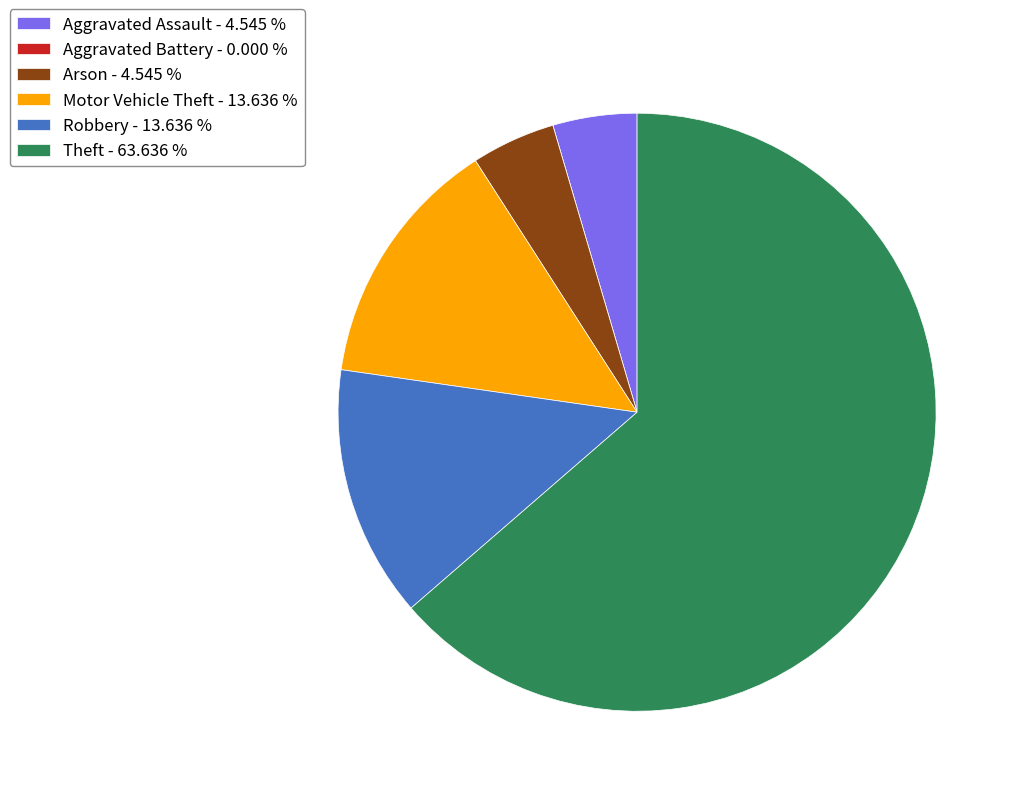

The Arson slice represents 5% of the pie. True or false?

True